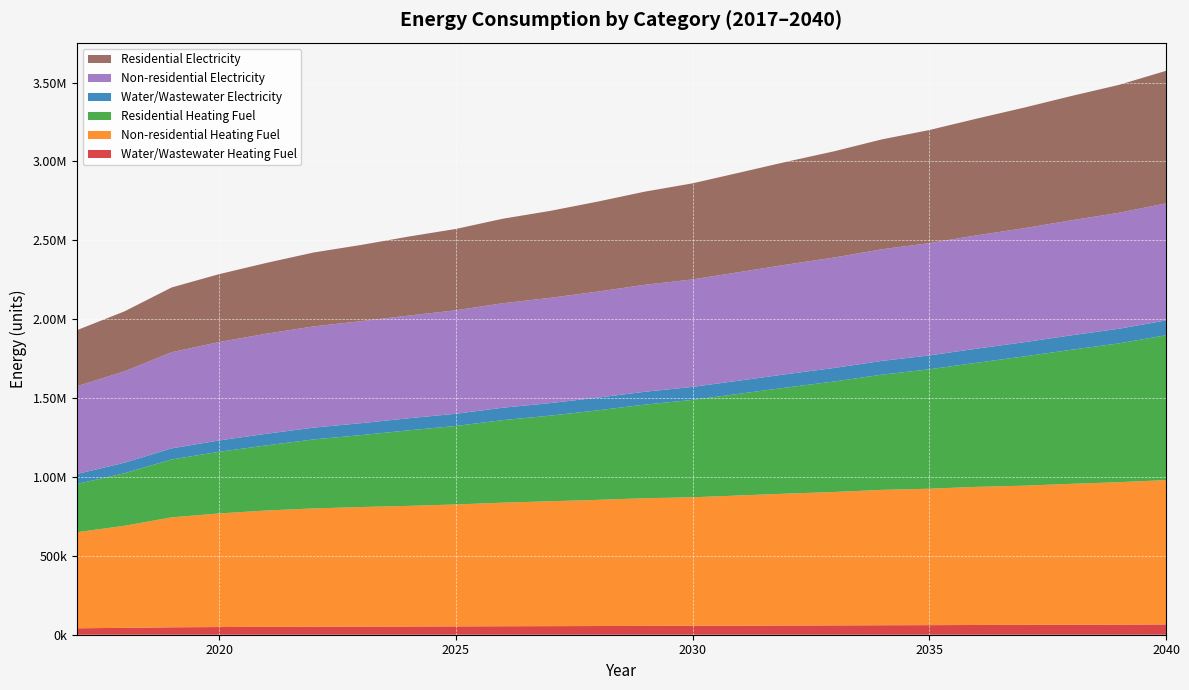

Reading left to right, transcribe all the data shown in this chart.

Water/Wastewater Heating Fuel: 2017=40913.0	2018=43547.2	2019=47018.1	2020=48677.6	2021=49981.0	2022=50926.4	2023=51603.5	2024=52194.5	2025=52883.3	2026=53762.6	2027=54461.8	2028=55165.7	2029=55969.9	2030=56498.2	2031=57407.0	2032=58321.1	2033=59146.9	2034=60169.2	2035=60818.7	2036=61761.0	2037=62424.3	2038=63382.0	2039=64250.4	2040=65319.1
Non-residential Heating Fuel: 2017=609010.3	2018=646903.0	2019=696975.4	2020=719981.7	2021=737574.8	2022=749754.6	2023=757874.4	2024=764641.0	2025=772760.8	2026=783587.3	2027=791707.2	2028=799827.0	2029=809300.2	2030=814713.5	2031=825539.9	2032=836366.4	2033=845839.6	2034=858019.4	2035=864785.9	2036=875612.4	2037=882379.0	2038=893205.5	2039=902678.6	2040=914858.4
Residential Heating Fuel: 2017=305576.0	2018=333175.3	2019=367086.4	2020=390740.7	2021=412664.8	2022=437415.5	2023=455815.1	2024=478673.5	2025=497601.3	2026=523232.6	2027=542751.8	2028=567595.5	2029=593593.4	2030=617452.2	2031=645027.0	2032=673052.4	2033=700599.5	2034=730455.2	2035=756876.7	2036=786620.2	2037=819189.9	2038=849806.6	2039=879768.9	2040=918061.3
Water/Wastewater Electricity: 2017=63666.2	2018=66540.2	2019=70299.8	2020=72188.6	2021=73716.6	2022=74880.4	2023=75772.5	2024=76581.4	2025=77499.0	2026=78621.9	2027=79561.1	2028=80509.9	2029=81572.4	2030=82347.6	2031=83531.5	2032=84725.8	2033=85832.0	2034=87154.7	2035=88085.9	2036=89338.2	2037=90298.8	2038=91583.1	2039=92777.3	2040=94195.0
Non-residential Electricity: 2017=556104.8	2018=579169.2	2019=609647.2	2020=623650.5	2021=634359.0	2022=641772.6	2023=646714.9	2024=650833.6	2025=655775.9	2026=662365.8	2027=667308.1	2028=672250.5	2029=678016.6	2030=681311.5	2031=687901.3	2032=694491.1	2033=700257.2	2034=707670.8	2035=711789.4	2036=718379.2	2037=722497.9	2038=729087.7	2039=734853.8	2040=742267.4
Residential Electricity: 2017=355567.4	2018=380145.9	2019=410499.2	2020=430514.7	2021=448675.0	2022=468444.0	2023=483029.5	2024=500836.1	2025=515771.2	2026=535945.6	2027=551272.2	2028=570570.3	2029=590810.0	2030=609101.4	2031=630562.2	2032=652321.4	2033=673586.4	2034=696734.5	2035=716899.6	2036=739796.0	2037=764478.0	2038=787952.3	2039=810816.1	2040=839995.9